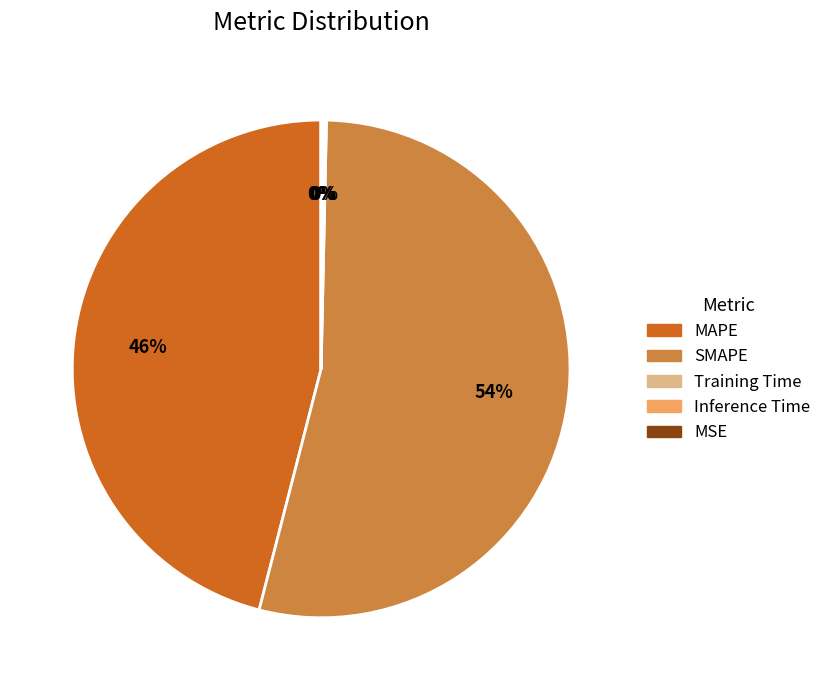

The SMAPE slice represents 54% of the pie. True or false?

True